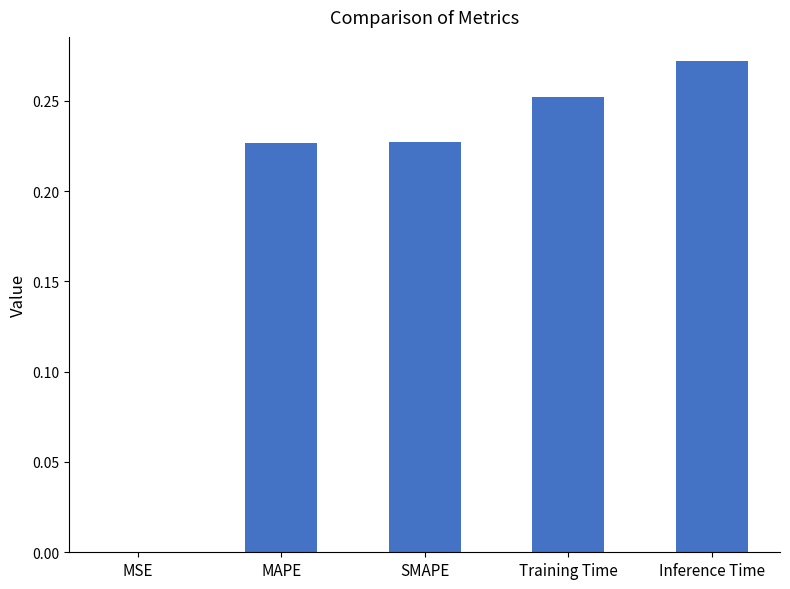

How many distinct data groups are displayed?

1